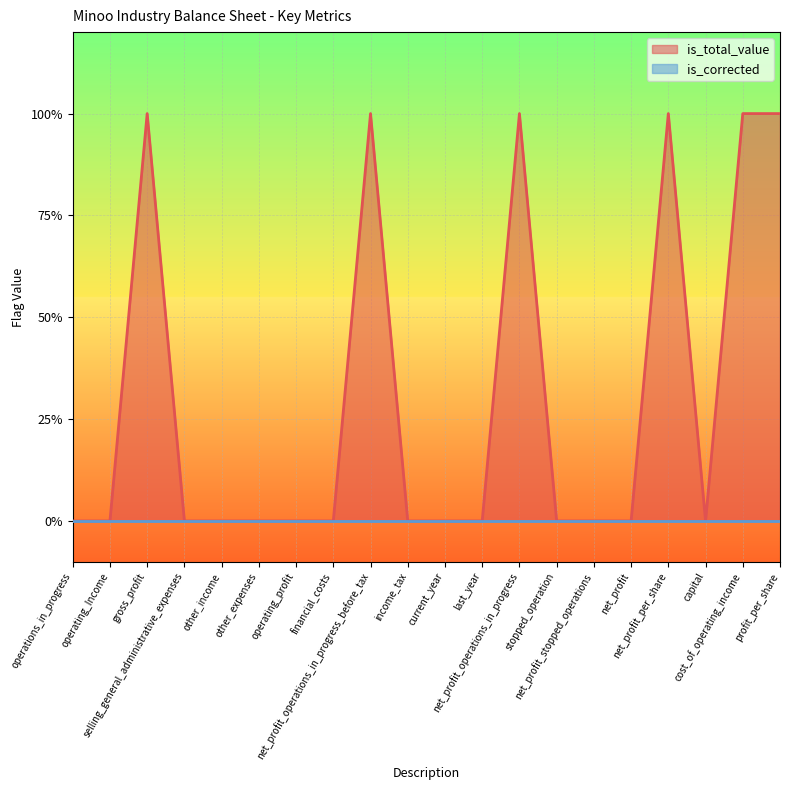

Where is the data nearest to the value 0?

operations_in_progress